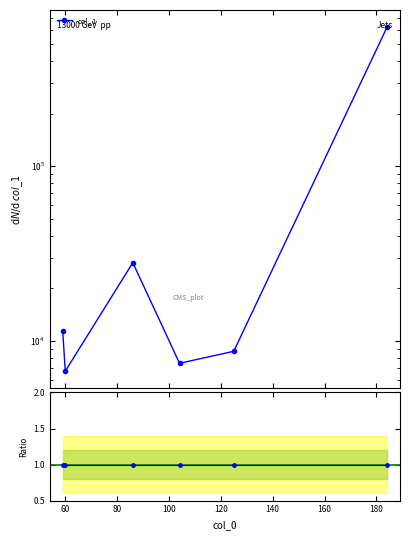

At which label does the data first exceed 11497?

59.06062698364258